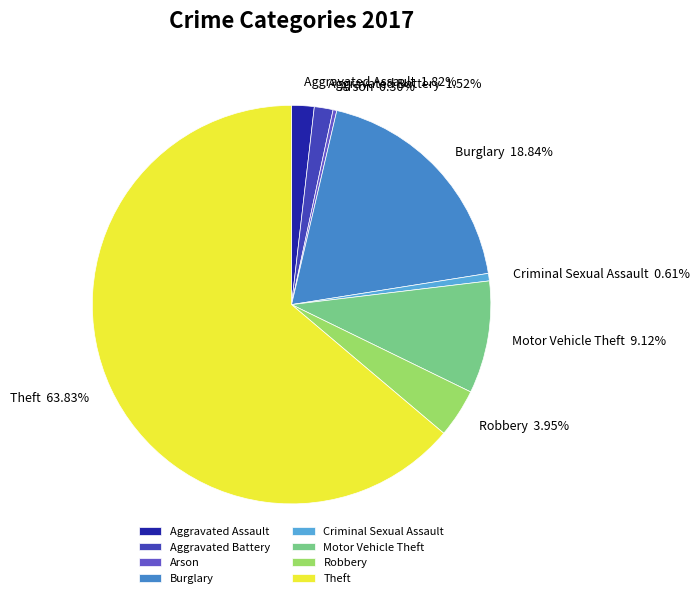

Approximately how many times larger is the value at Aggravated Battery compared to Arson?

5.0